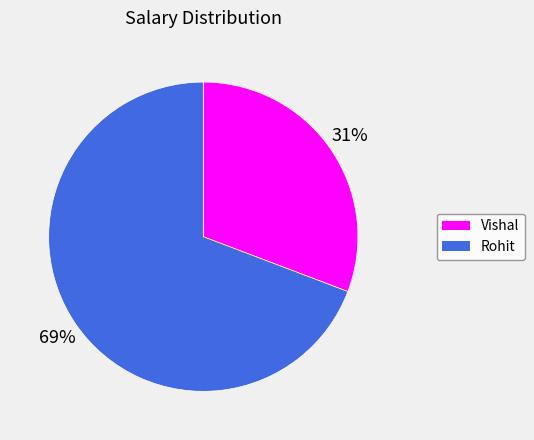

To the nearest percent, what is the average slice percentage?

50%